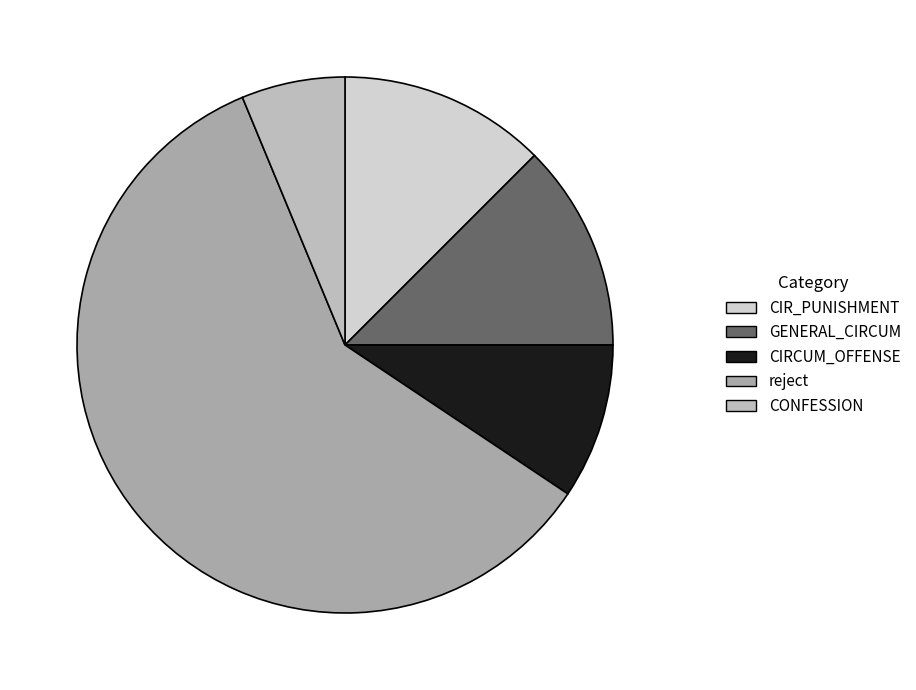

Count the number of slices in the pie.

5